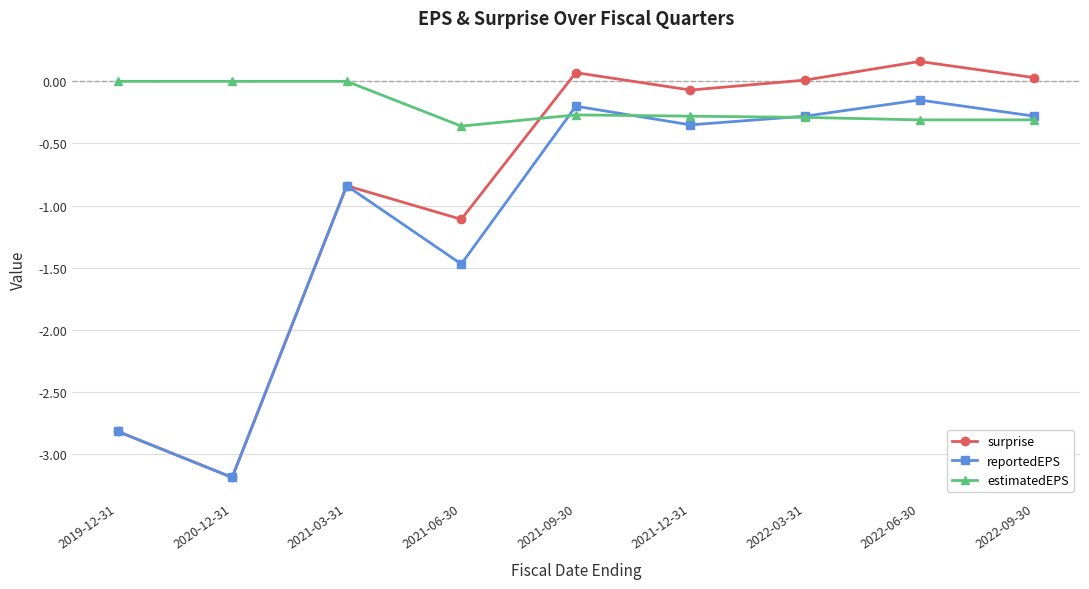

How many distinct data groups are displayed?

3